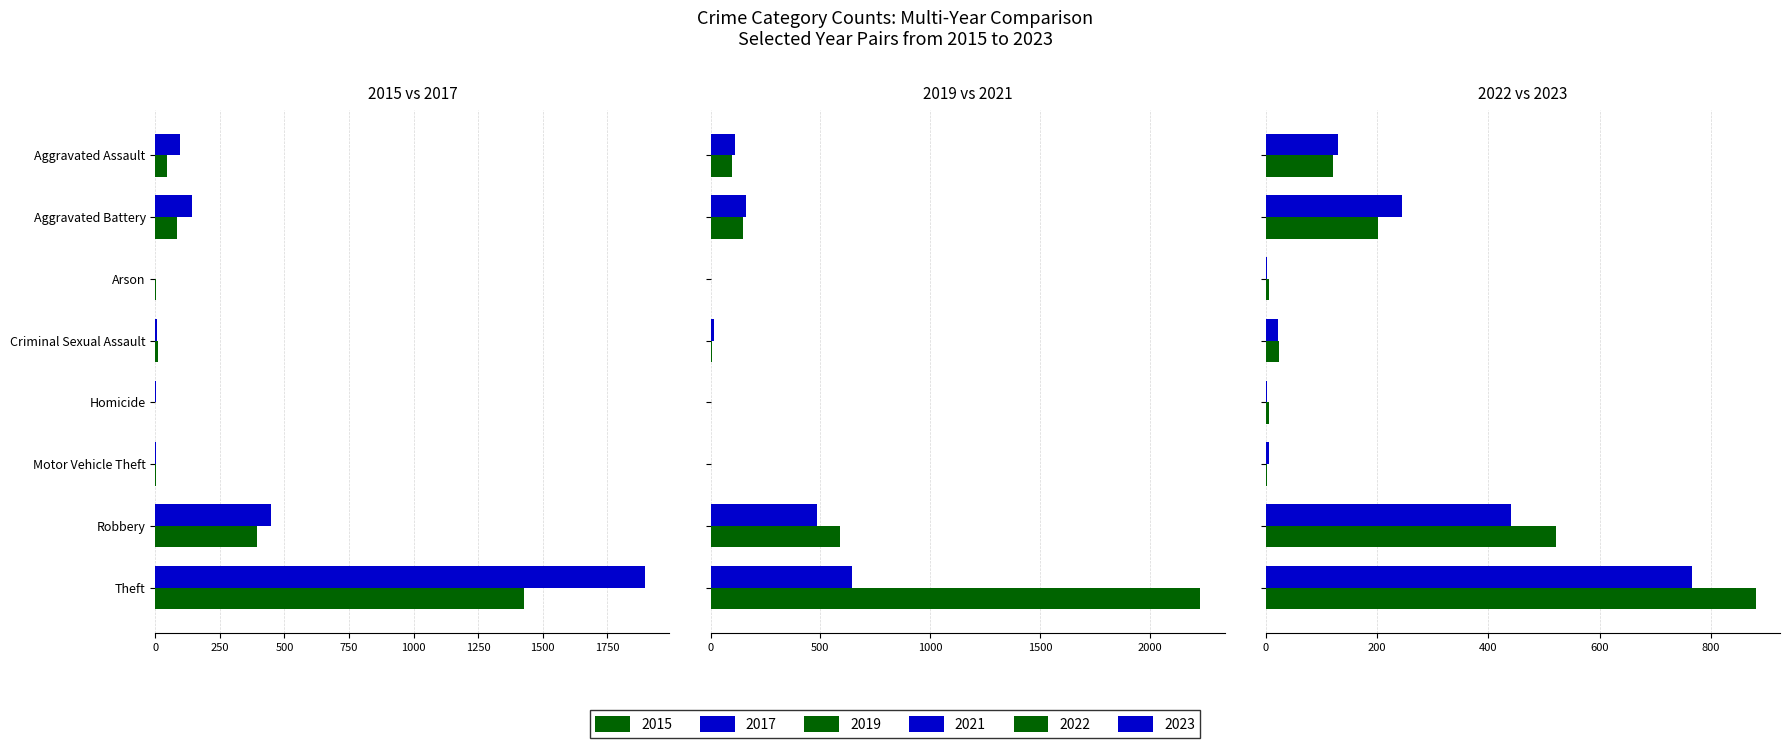

Is it true that 2017 equals 1 at Homicide?

True